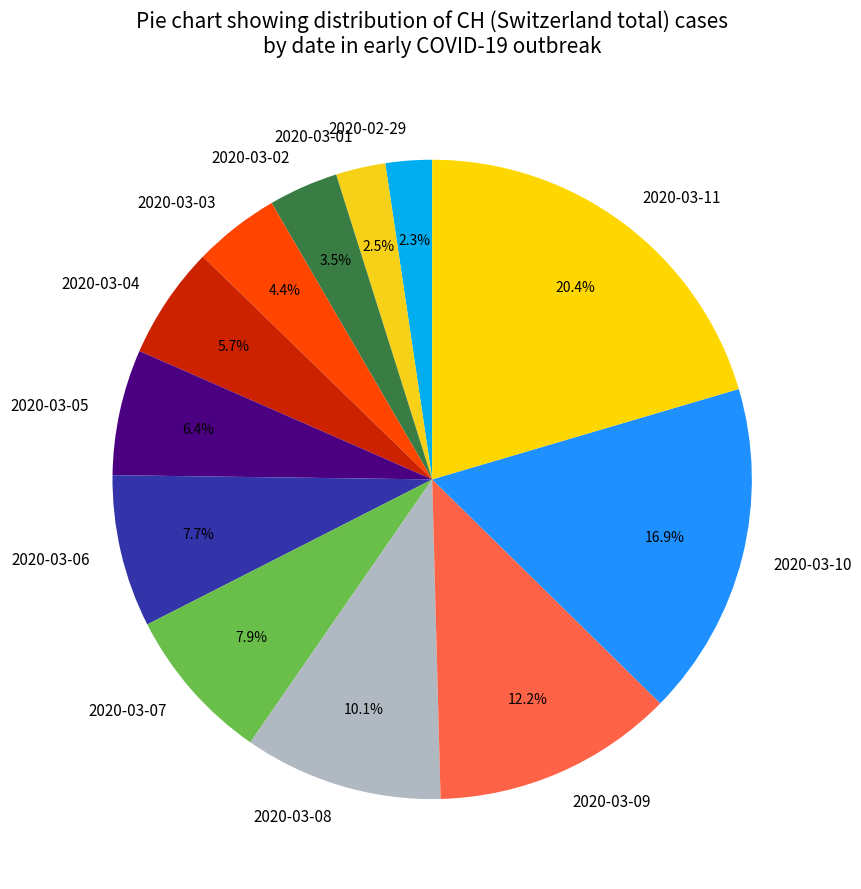

Does any single category account for the majority?

No